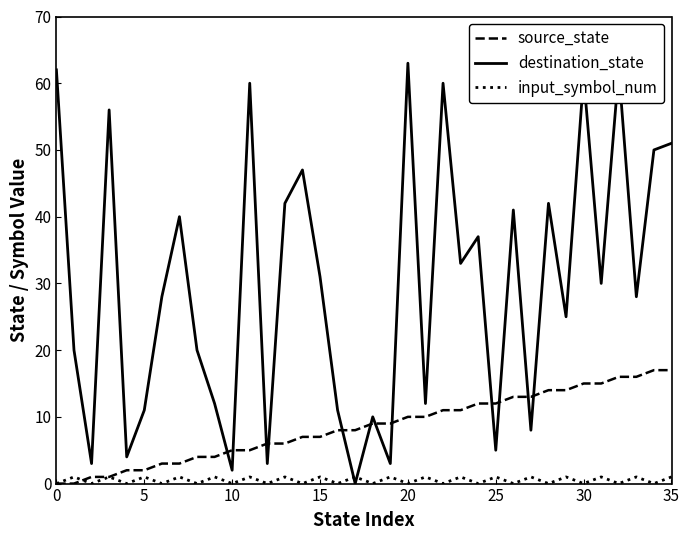

How many intersections are there between input_symbol_num and destination_state?

2